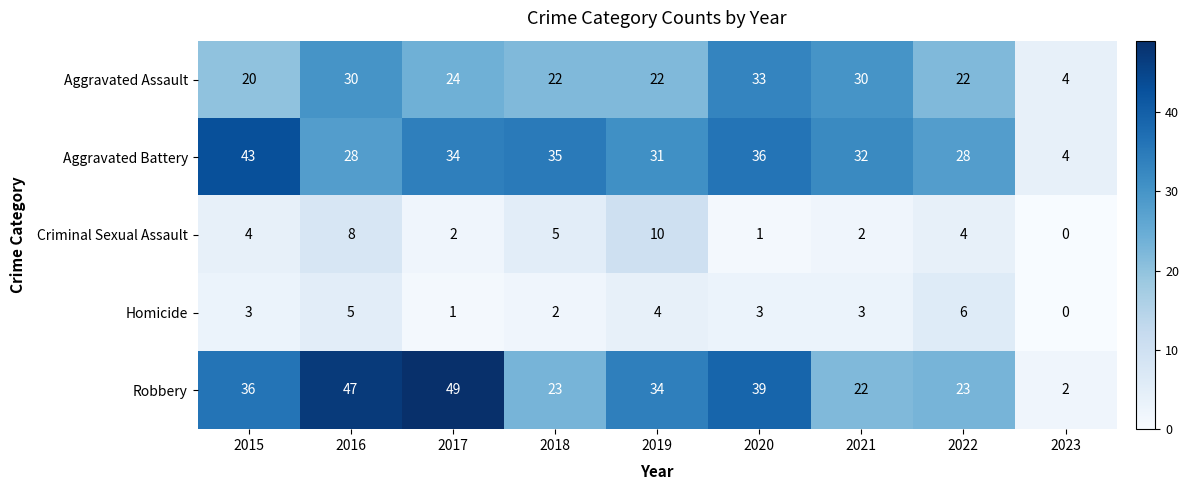

Which category has the highest value across all series?

2017